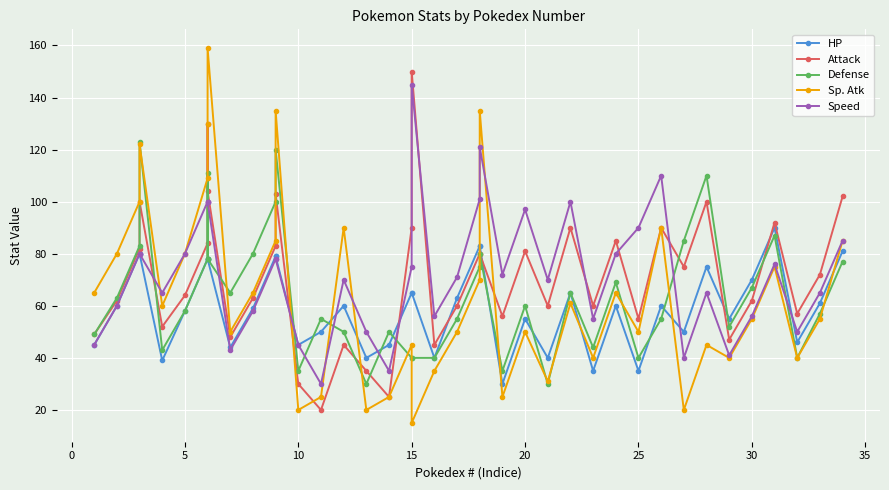

What are all the series names shown in the legend?

HP, Attack, Defense, Sp. Atk, Speed